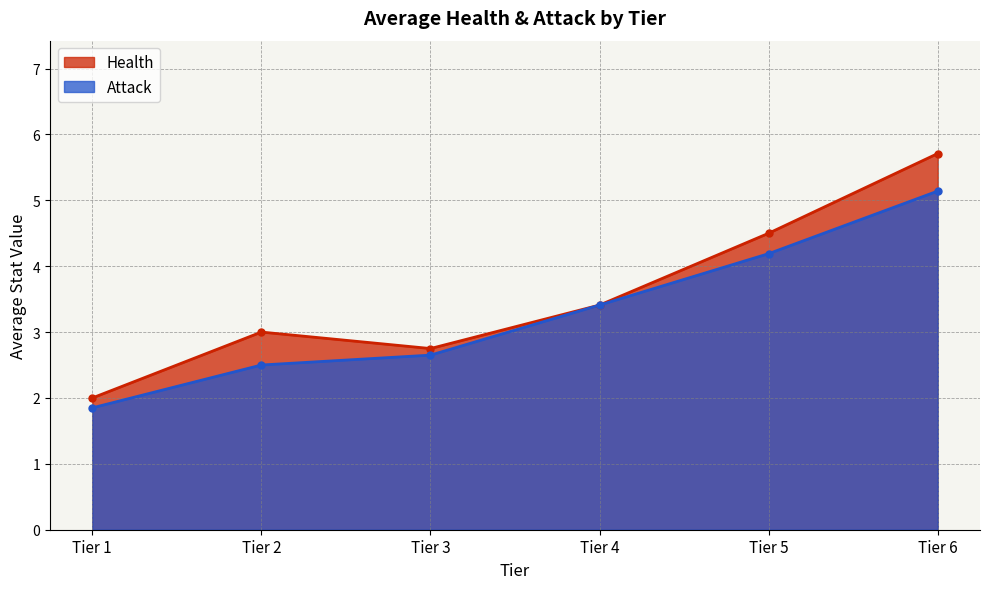

True or false: Attack has more than 0 points higher than both neighbors.

False